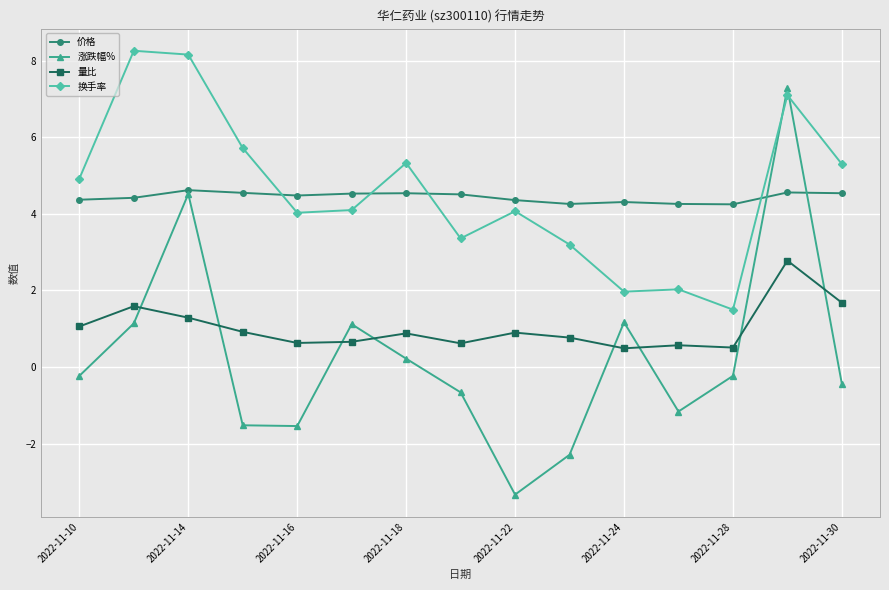

How many data points does each series have?

15